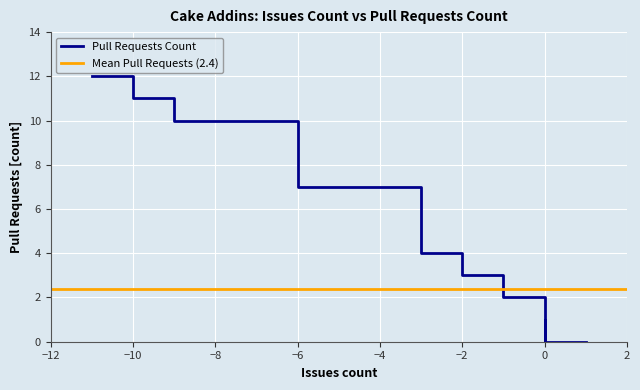

Does the chart display data point markers on the line(s)?

No